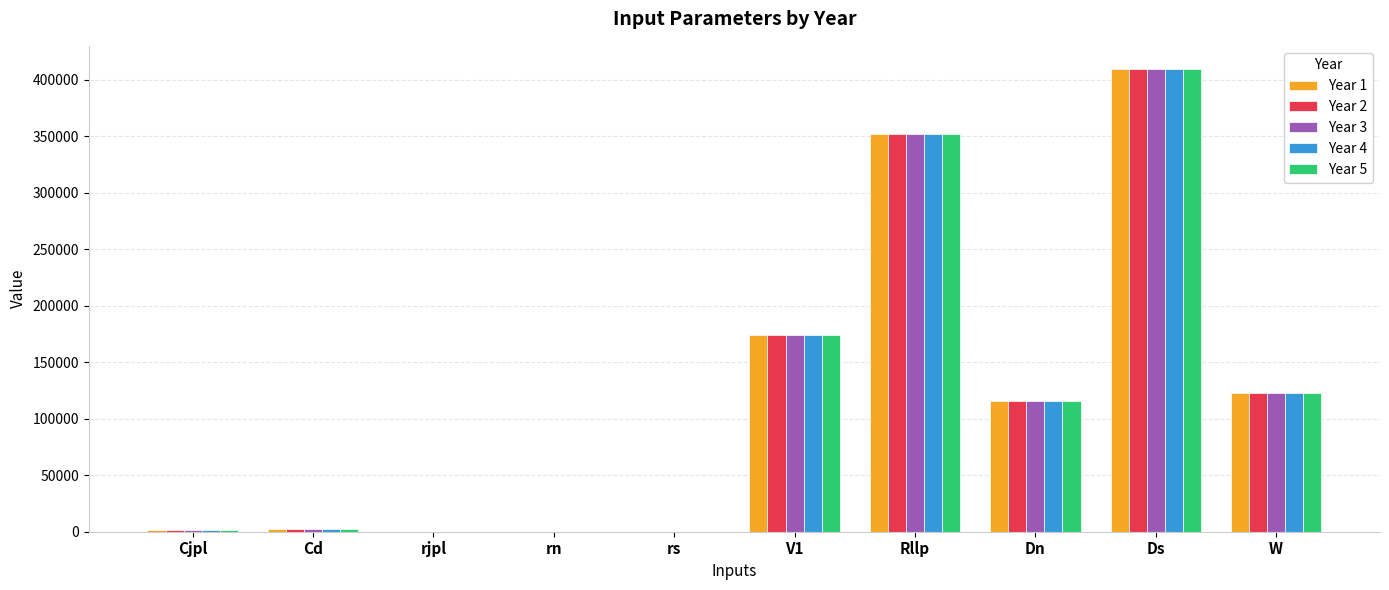

The value of Year 3 at V1 is 174440.0. True or false?

True